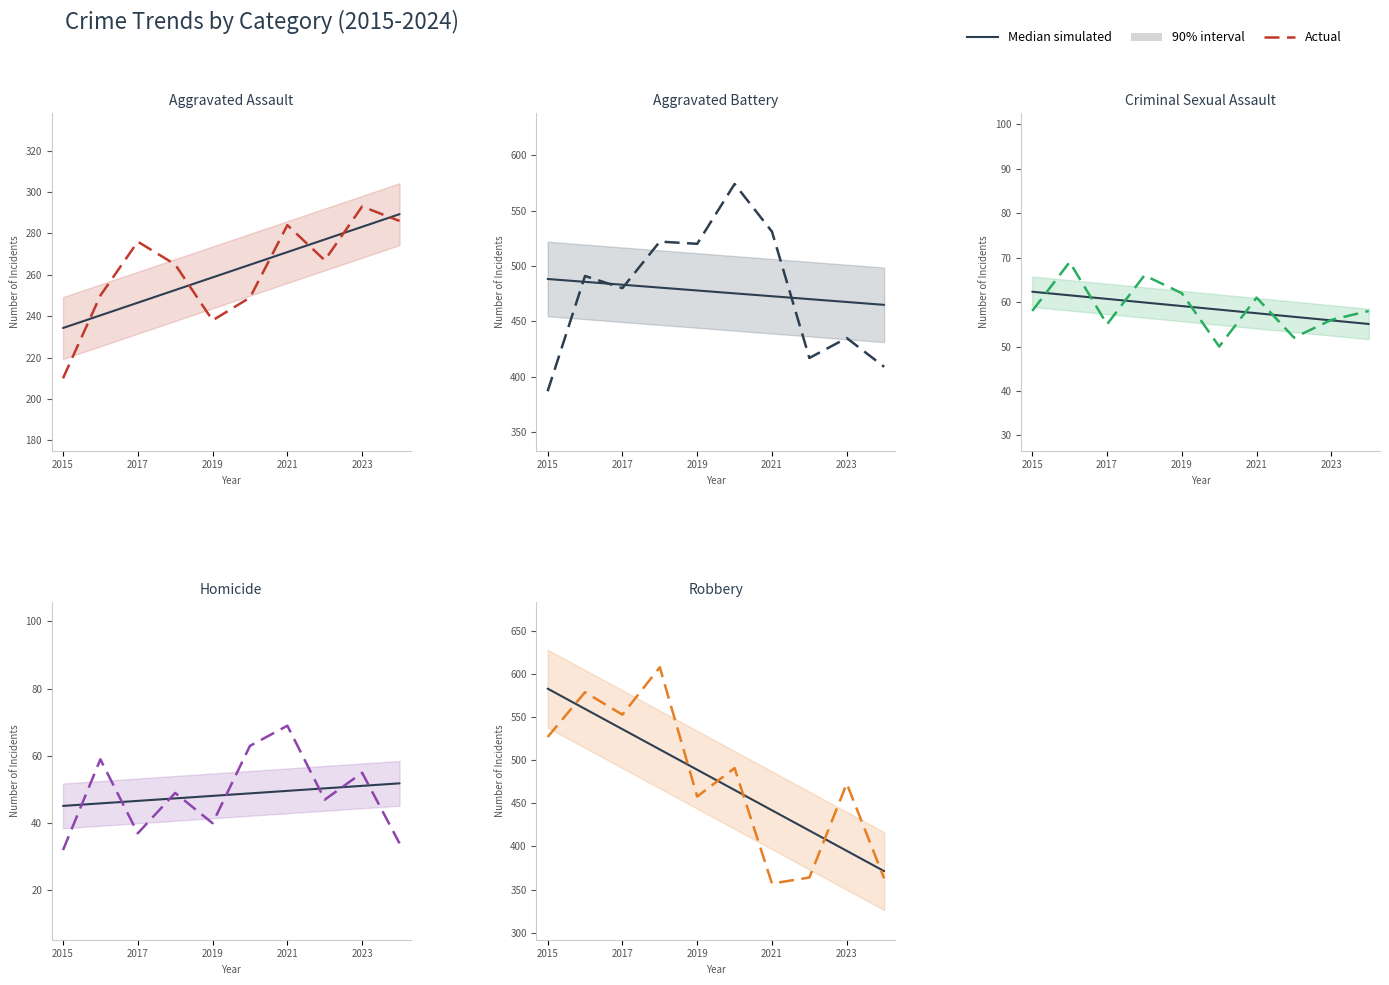

What is the difference between the maximum and second lowest values in the Median simulated series?

188.3